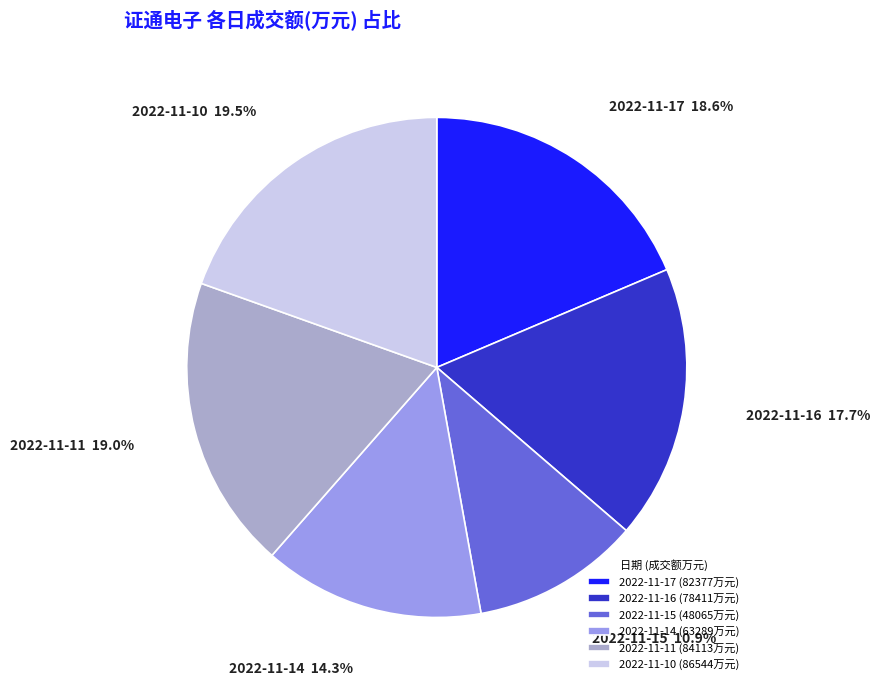

Which has a higher value, 2022-11-11 (84113万元) or 2022-11-14 (63289万元)?

2022-11-11 (84113万元)